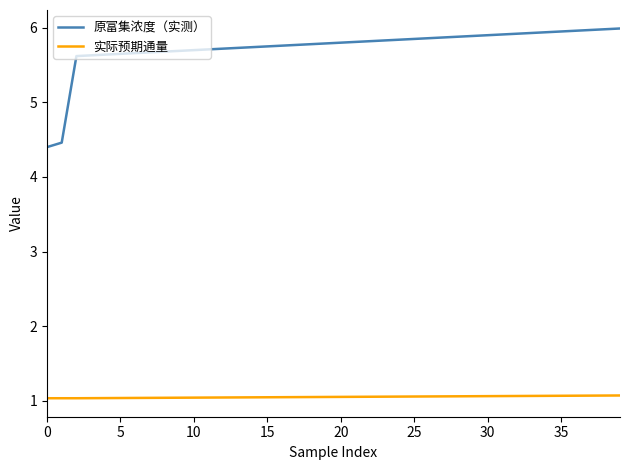

What are all the series names shown in the legend?

原富集浓度（实测）, 实际预期通量